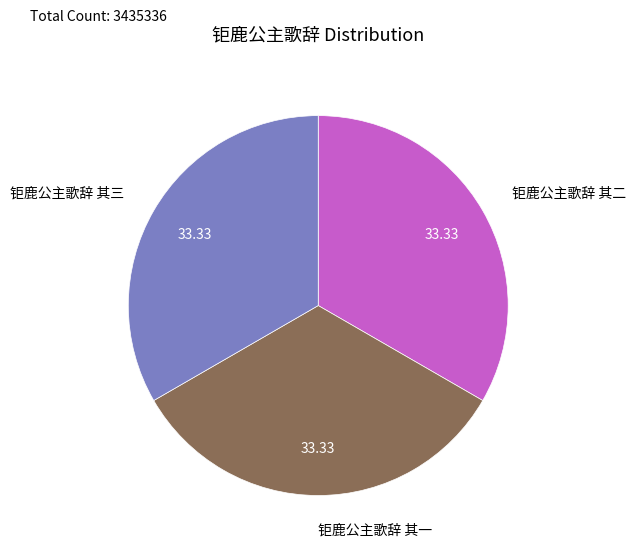

Do 钜鹿公主歌辞 其二 and 钜鹿公主歌辞 其一 together represent more than half of the pie?

Yes